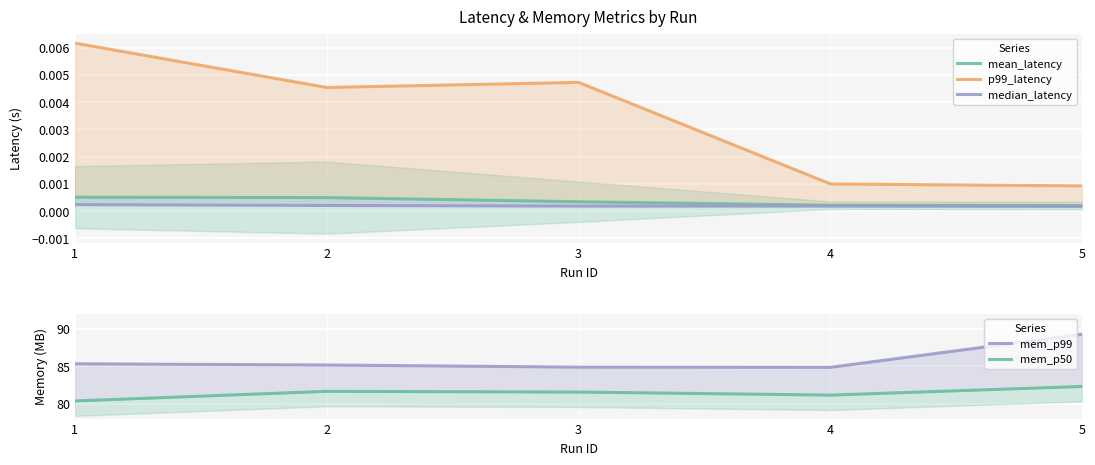

Rank the series at 2 from highest to lowest value.

mem_p99, mem_p50, p99_latency, mean_latency, median_latency